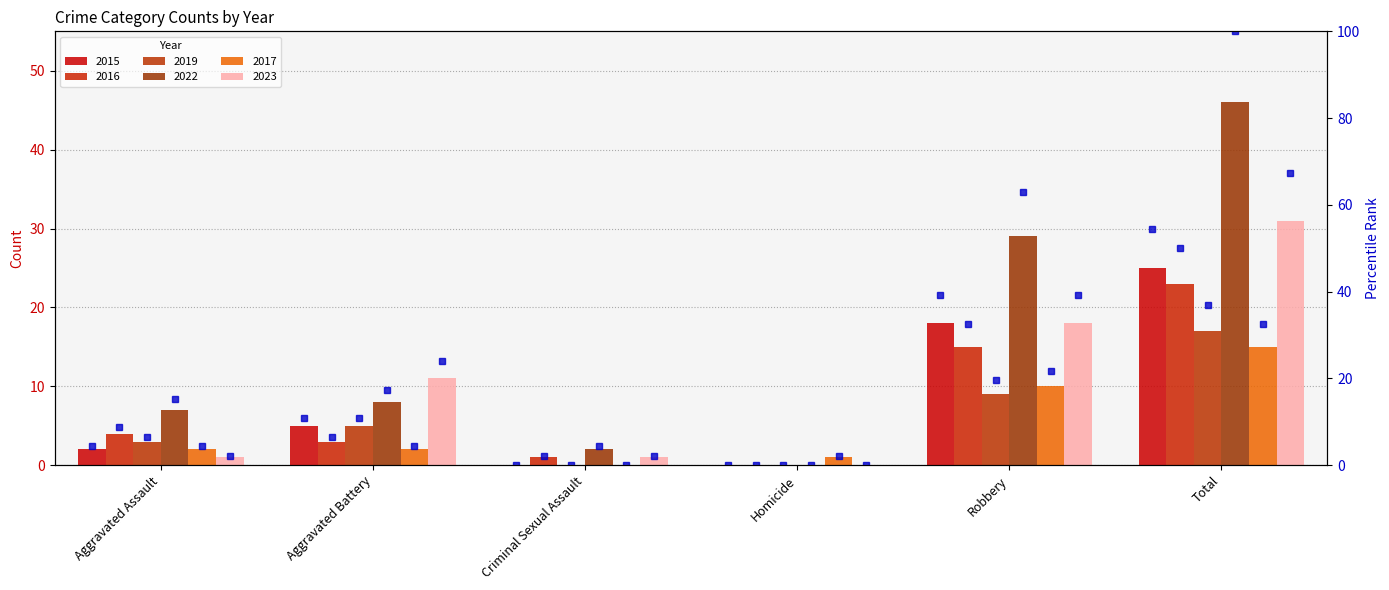

Rank the series at Robbery from lowest to highest value.

2019, 2017, 2016, 2015, 2023, 2022